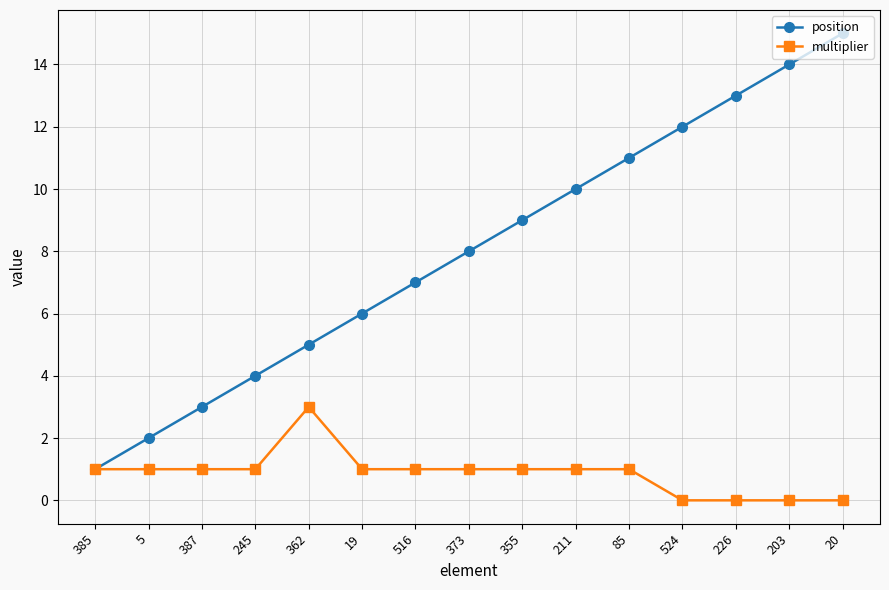

What is the label of the 13th point from the left?

226